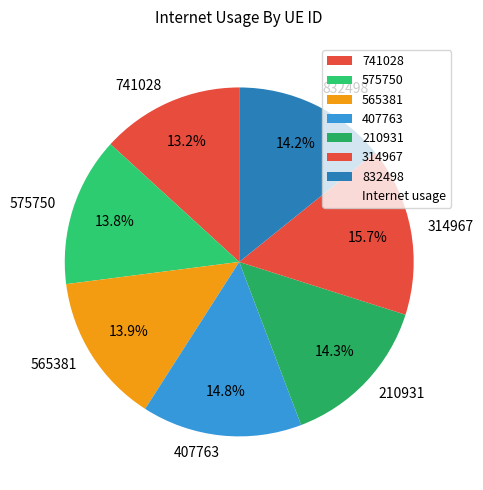

True or false: 407763 accounts for 7% of the total.

False